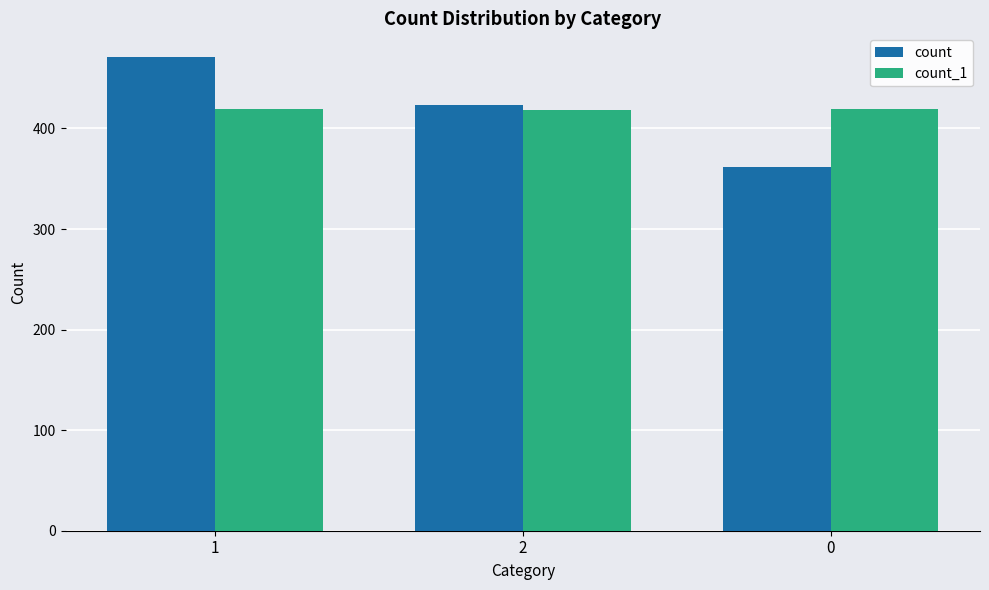

At which category is the sum across all series the highest?

1